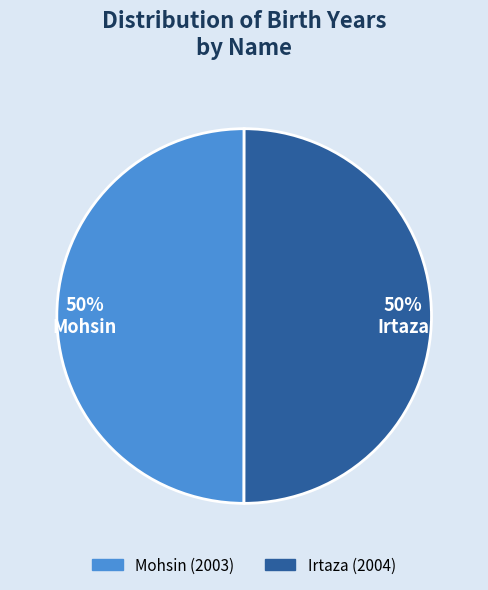

To the nearest percent, what is the combined percentage of Mohsin and Irtaza?

100%